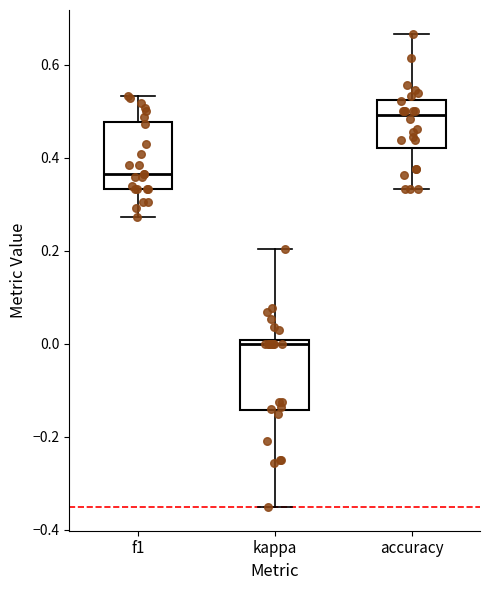

Which box's median line is the lowest?

kappa